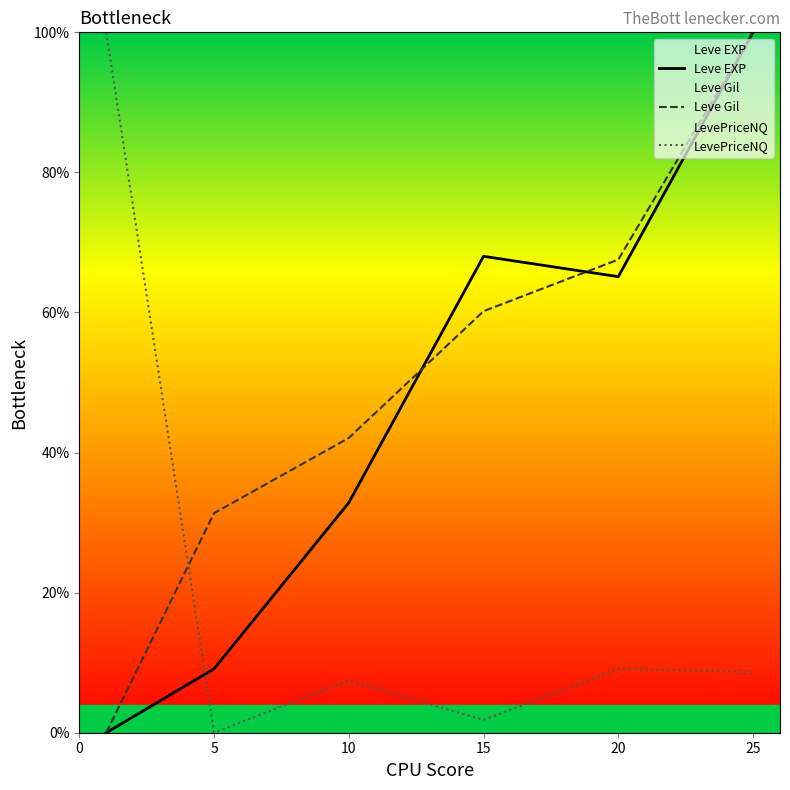

What is the value of the Leve EXP point at the 3rd from the left?

32.8